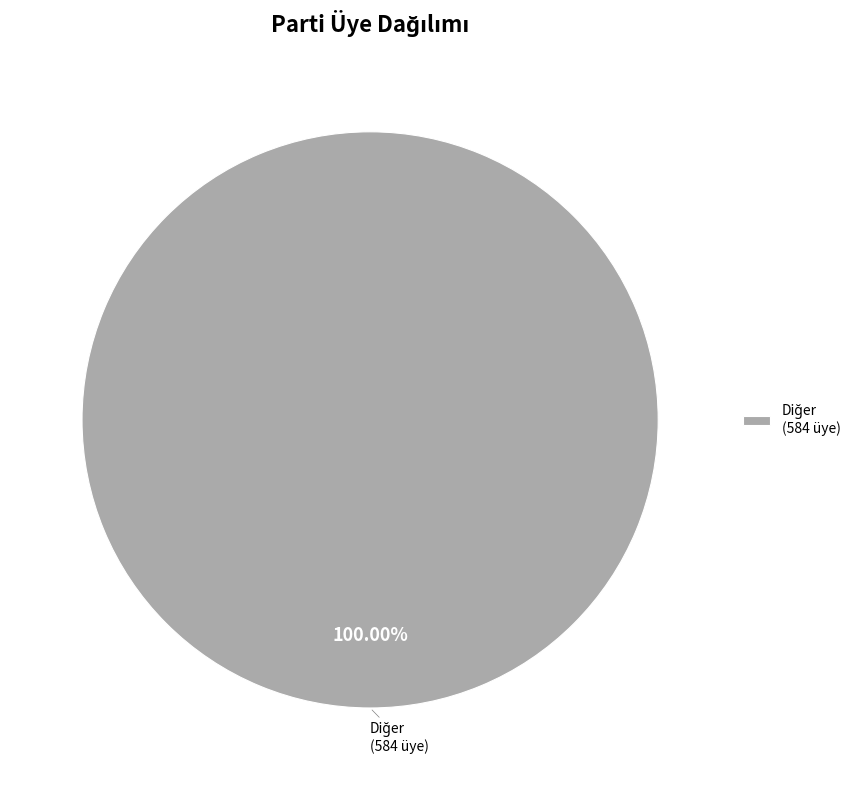

Is there any slice that represents more than half of the pie?

Yes